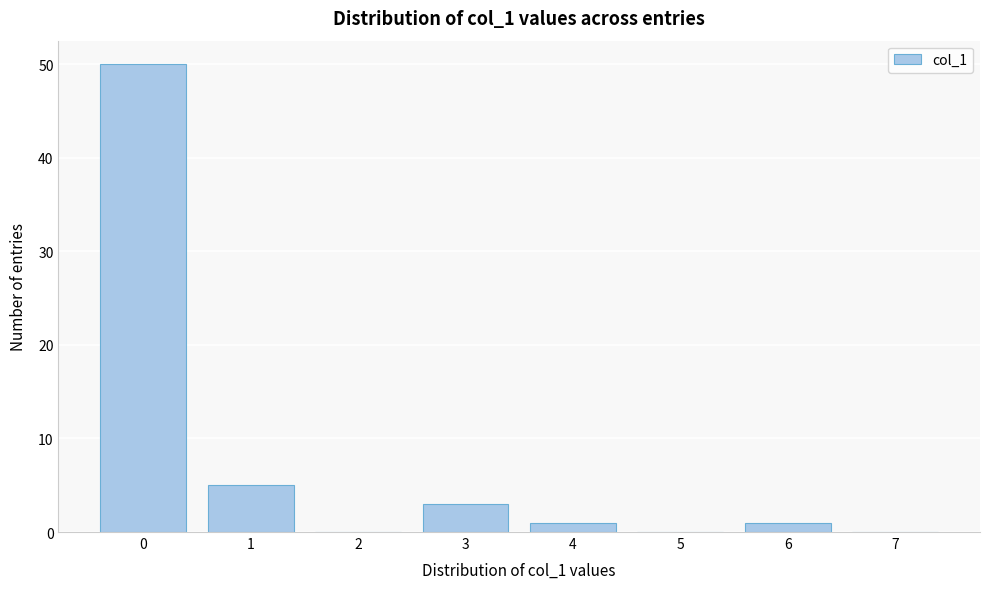

Reading right to left, list all the values displayed in this chart.

7=0	6=1	5=0	4=1	3=3	2=0	1=5	0=50